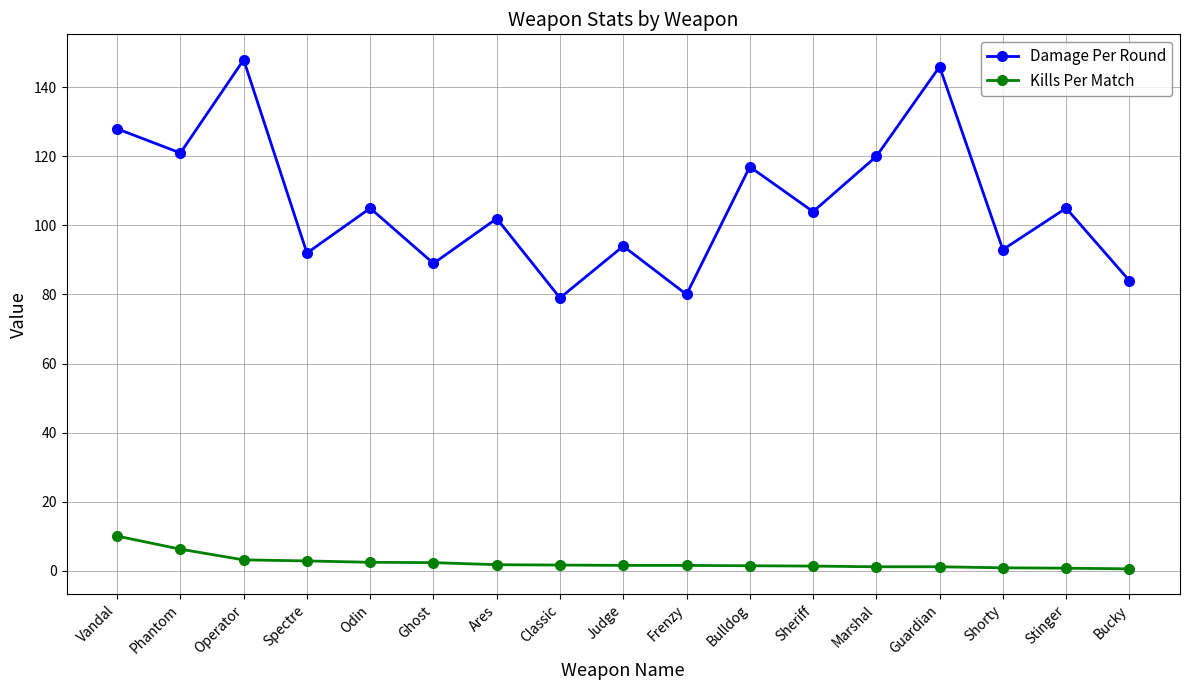

In Damage Per Round, how many points are higher than both neighbors (excluding endpoints)?

7